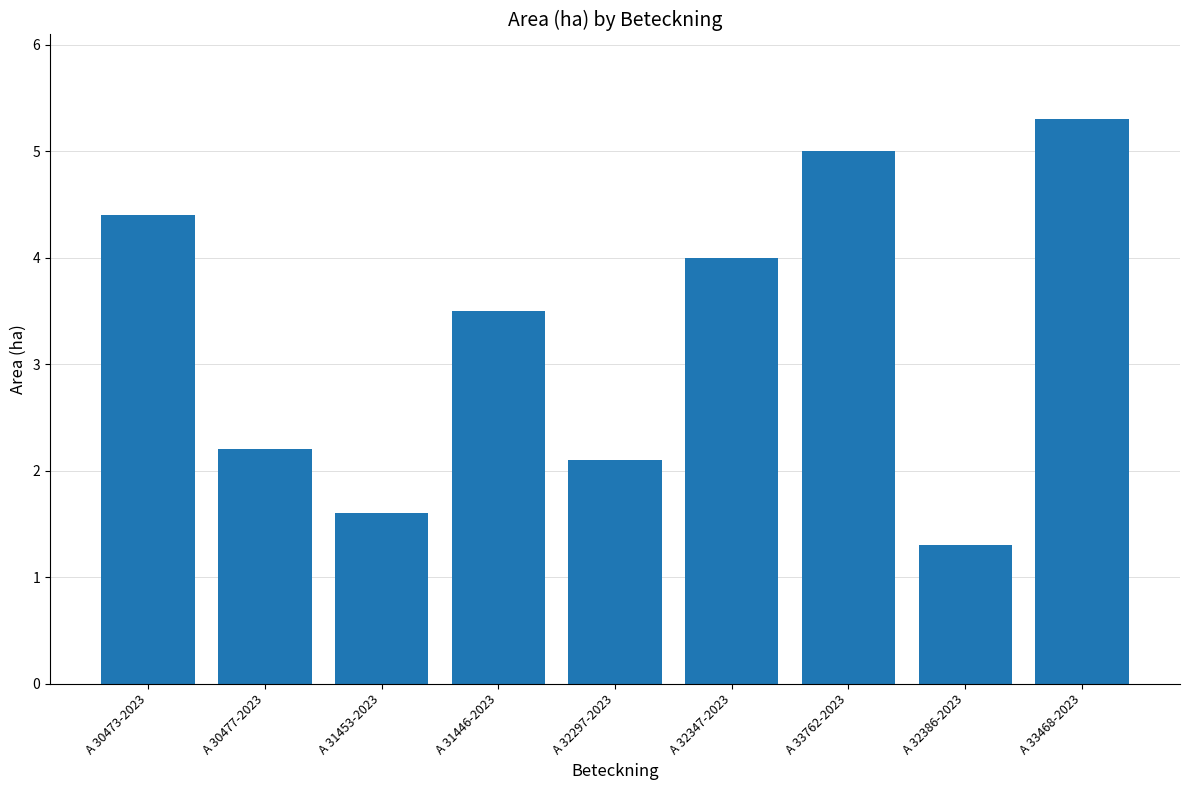

True or false: the data shows 2.2 at A 30477-2023.

True